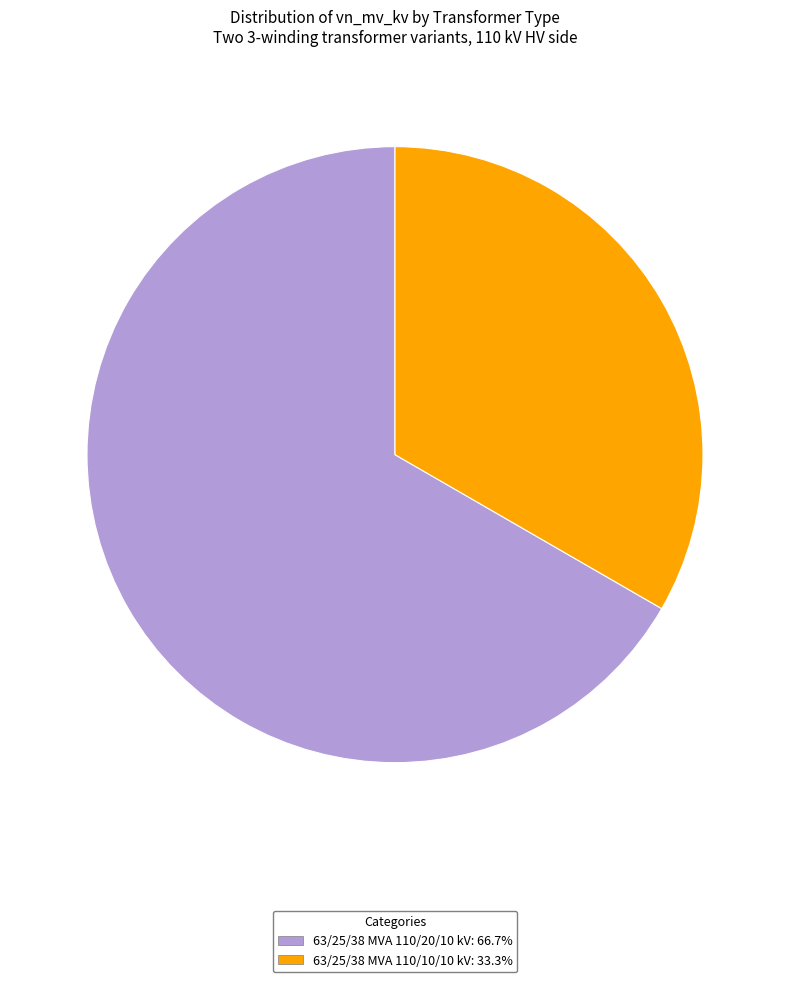

What is the smallest slice in the pie chart?

63/25/38 MVA 110/10/10 kV